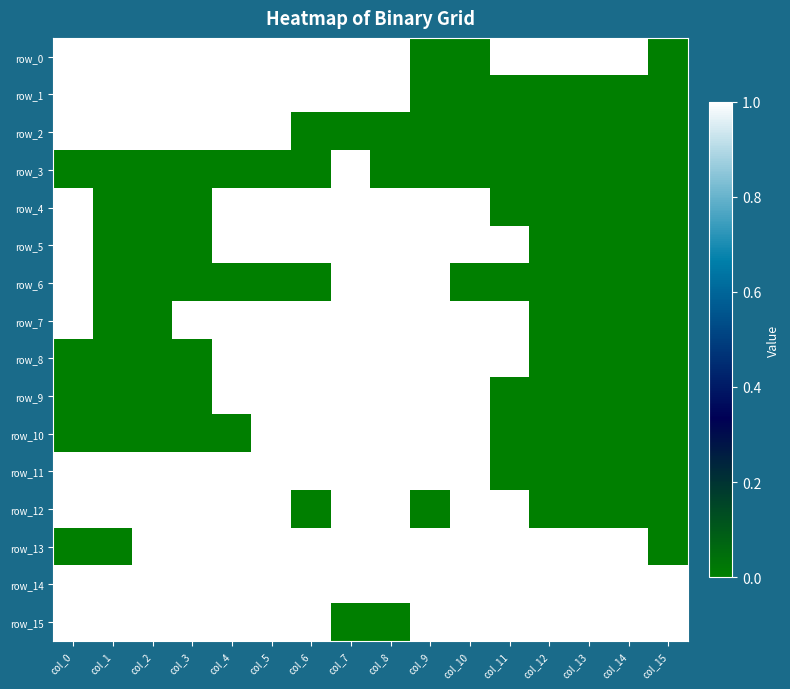

At col_0, list the series in order from largest to smallest.

row_0, row_1, row_2, row_4, row_5, row_6, row_7, row_11, row_12, row_14, row_15, row_3, row_8, row_9, row_10, row_13